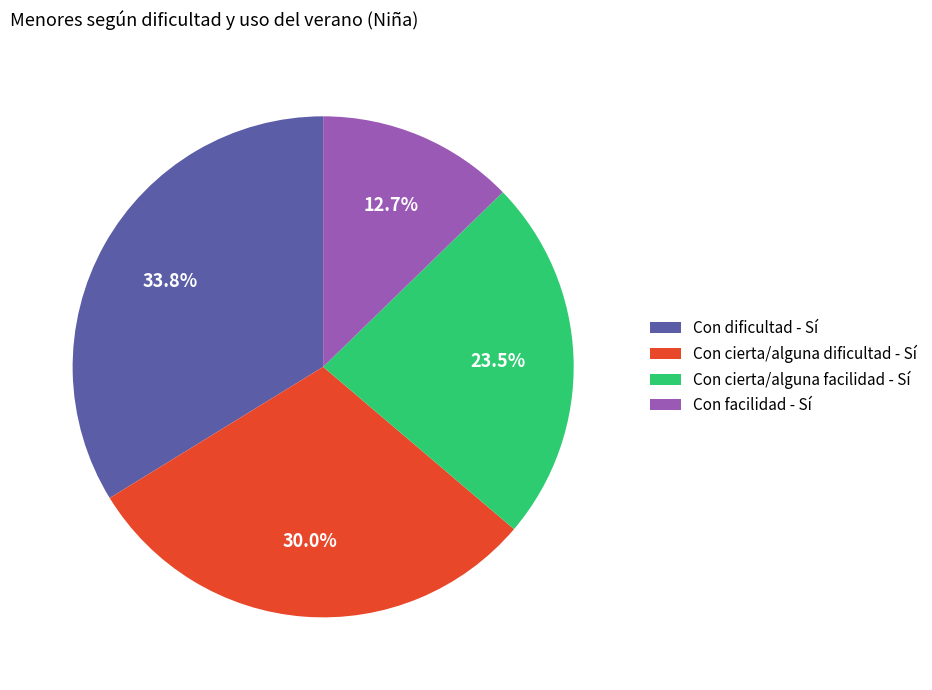

What is the largest slice in the pie chart?

Con dificultad - Sí